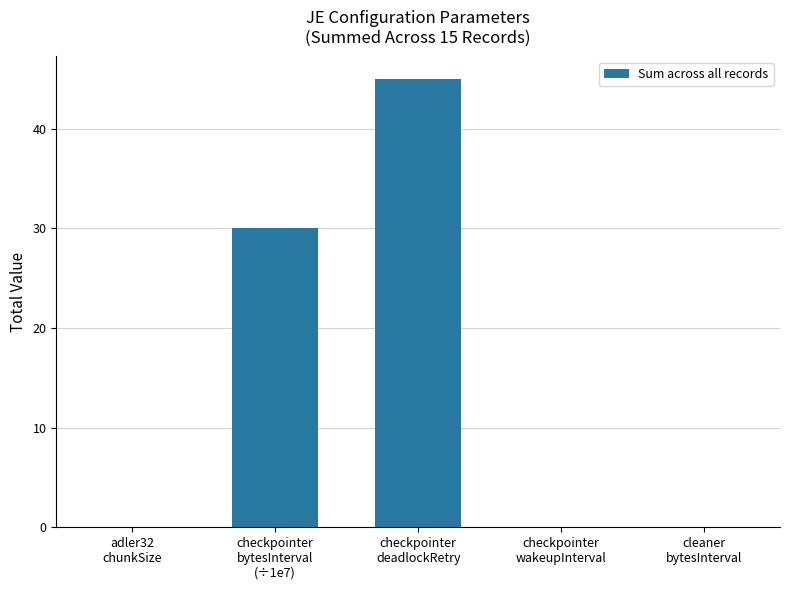

What is the sum of all values?

75